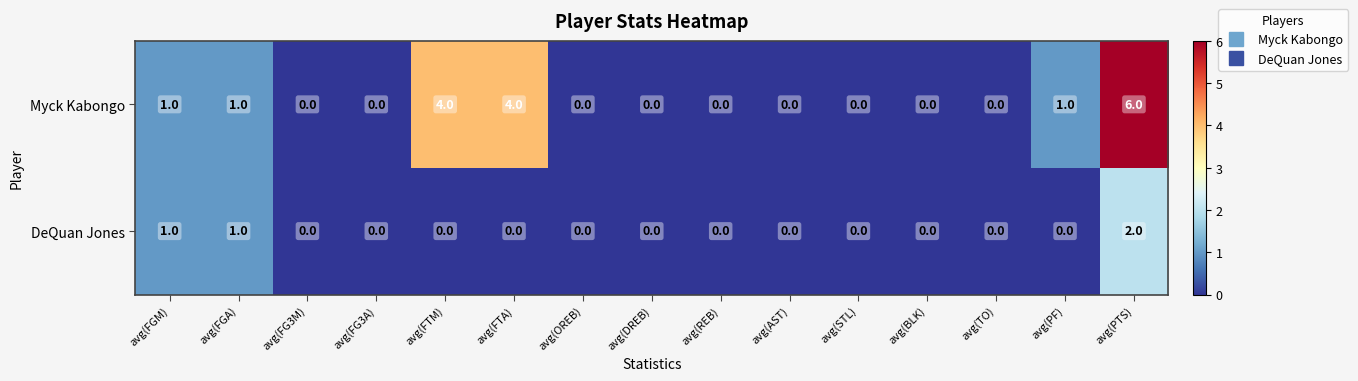

Which series has the largest total across all categories?

Myck Kabongo